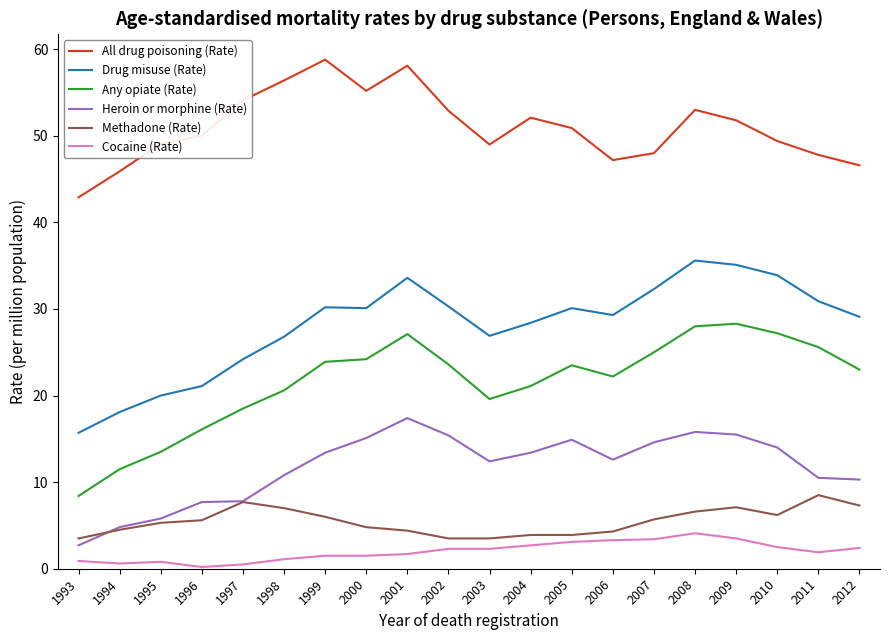

True or false: All drug poisoning (Rate) and Methadone (Rate) cross at least once.

False